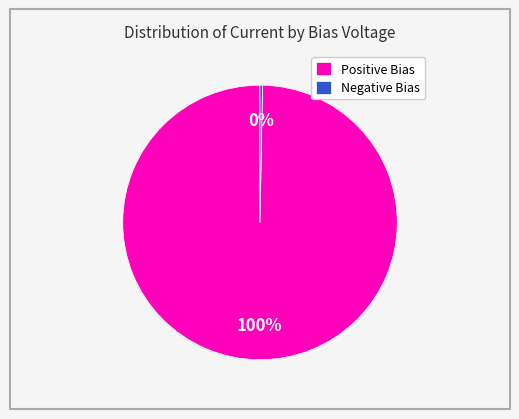

Combined, do Negative Bias and Positive Bias account for over 50%?

Yes